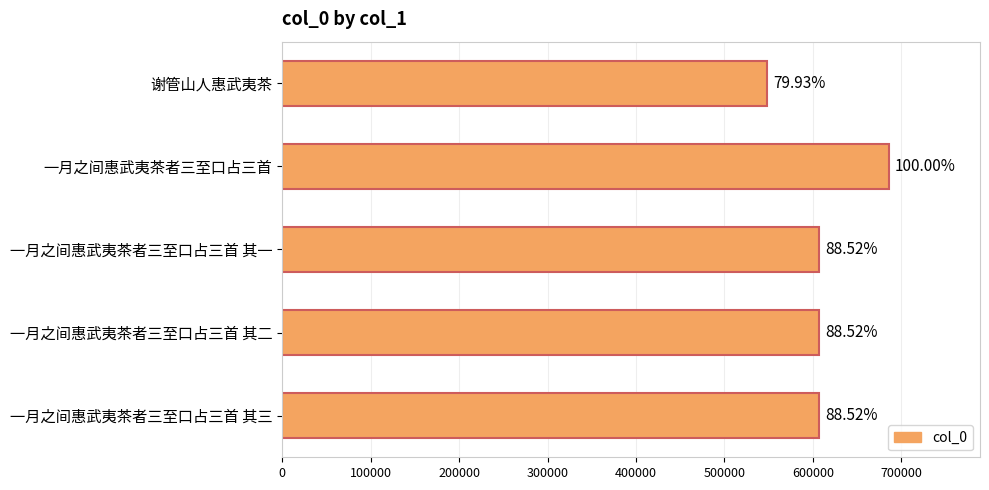

How many bars are there in total?

5